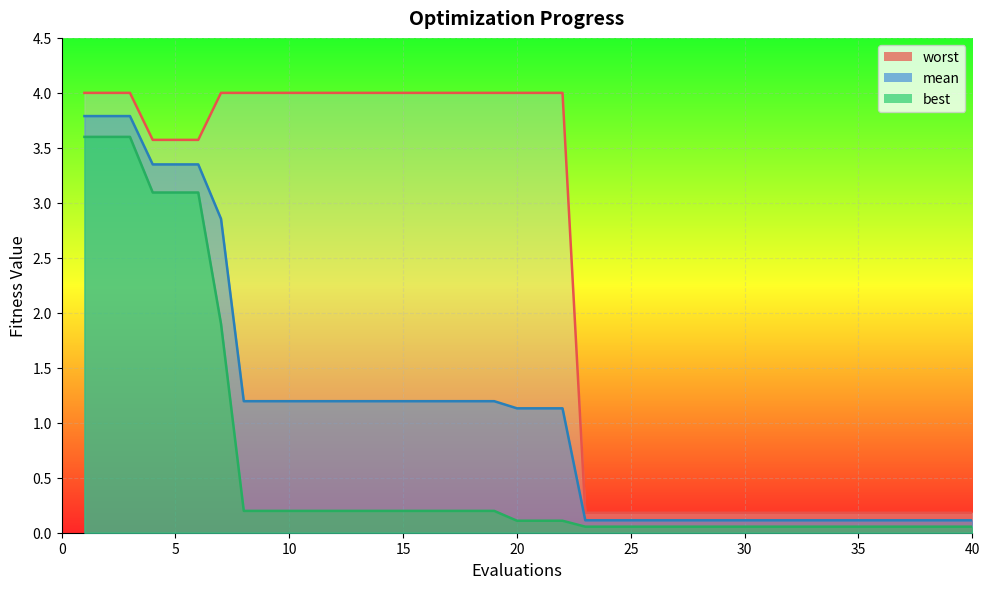

True or false: best_line has more than 1 interior local peaks.

False